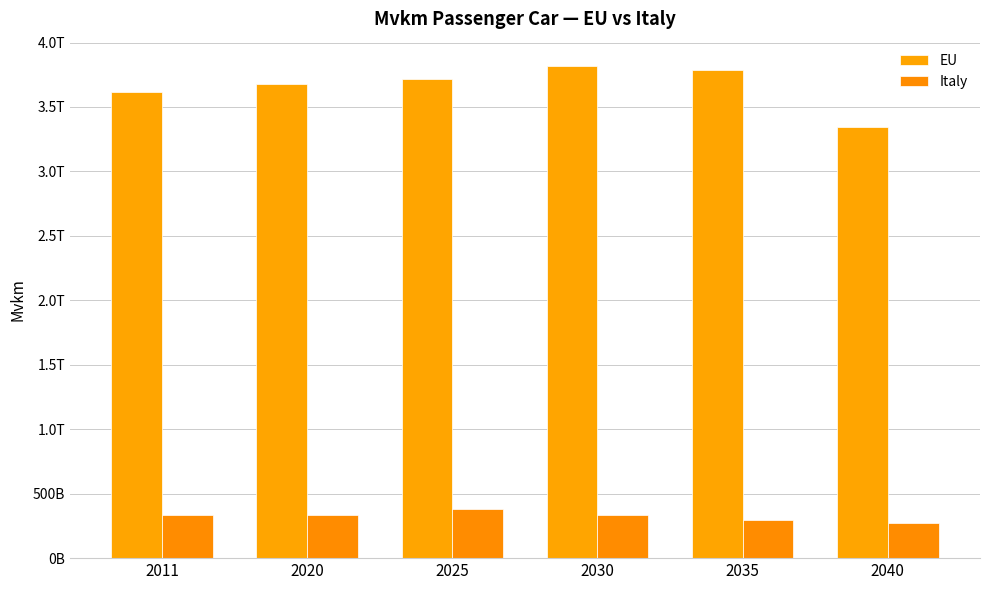

What is the average value of the Italy series?

325195742358